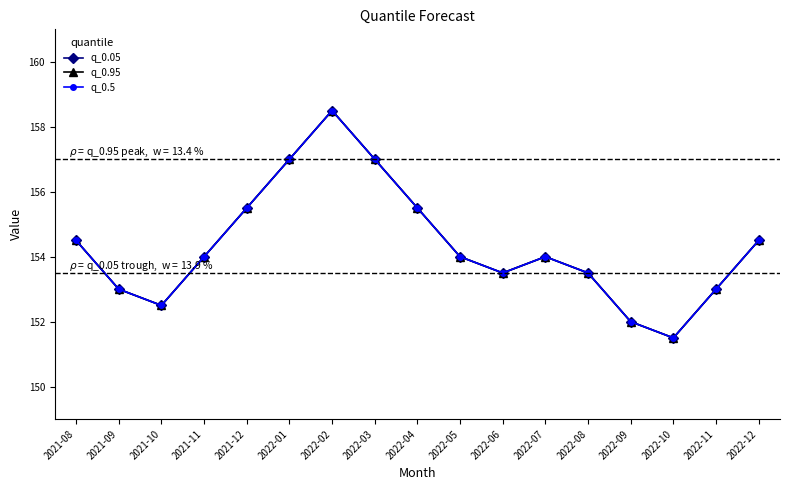

At which category does q_0.5 reach its first local peak?

2022-02